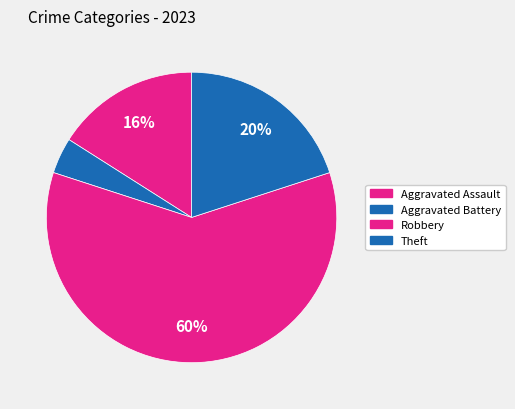

How many slices are in this pie chart?

4